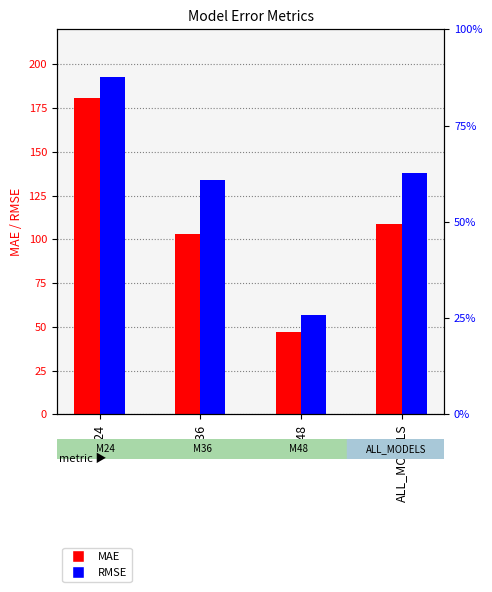

Is the value of MAE at M24 greater than the value of RMSE at M48?

Yes